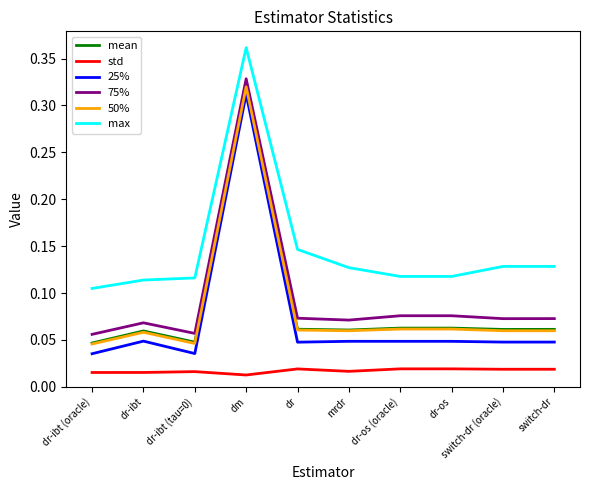

True or false: 25% and 75% cross at least once.

False